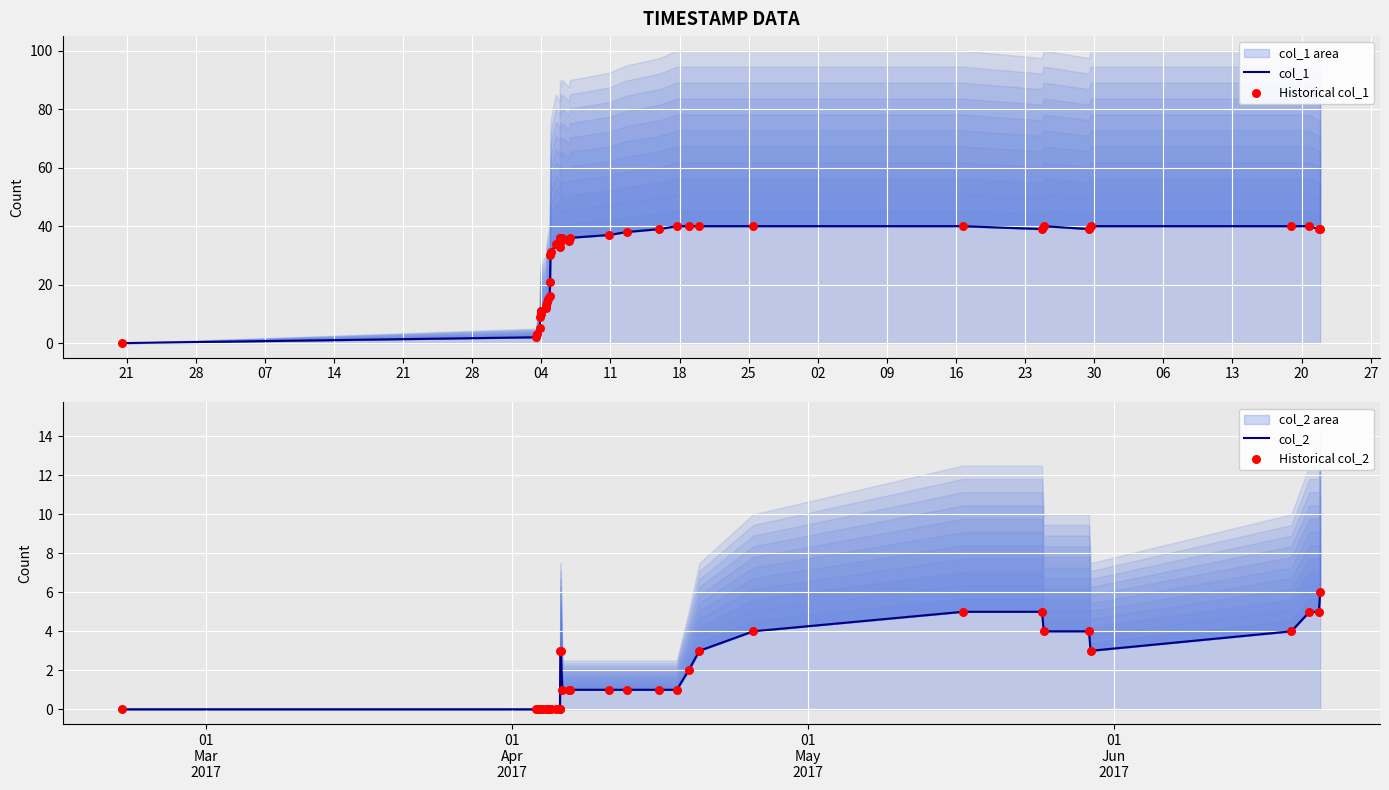

Which series has the largest total across all categories?

col_1